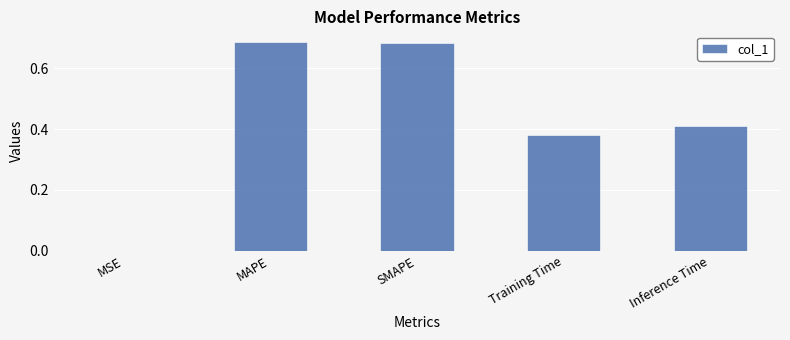

Between SMAPE and Inference Time, which is larger?

SMAPE